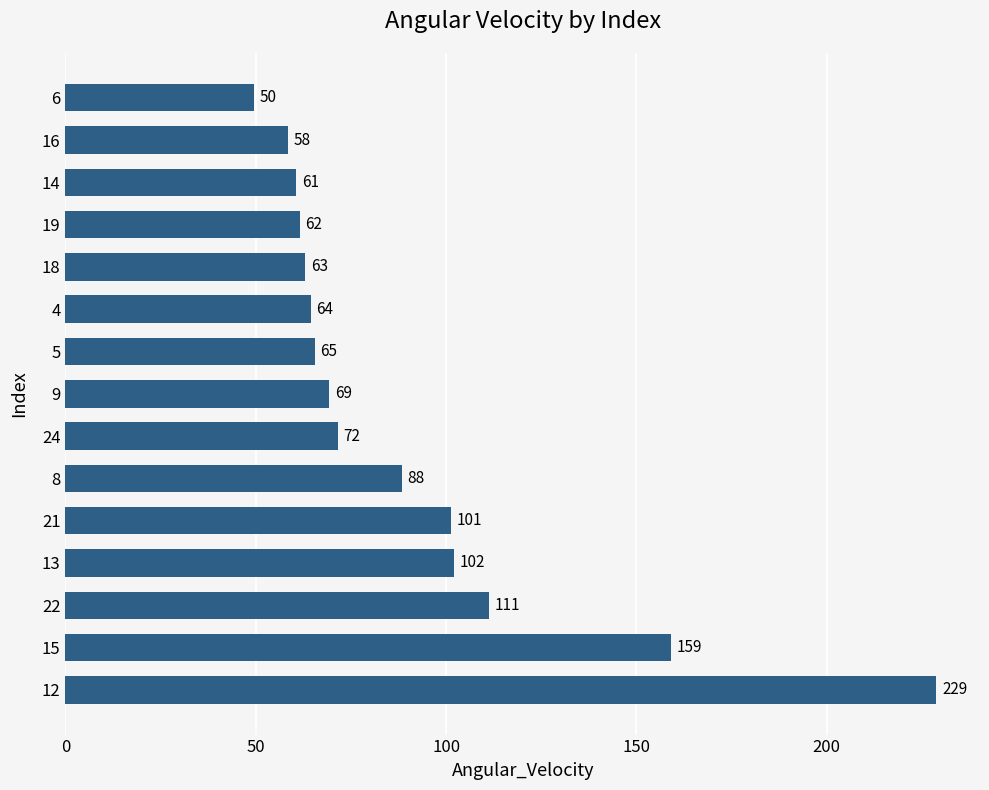

What is the ratio of the value at 22 to the value at 19?

1.8